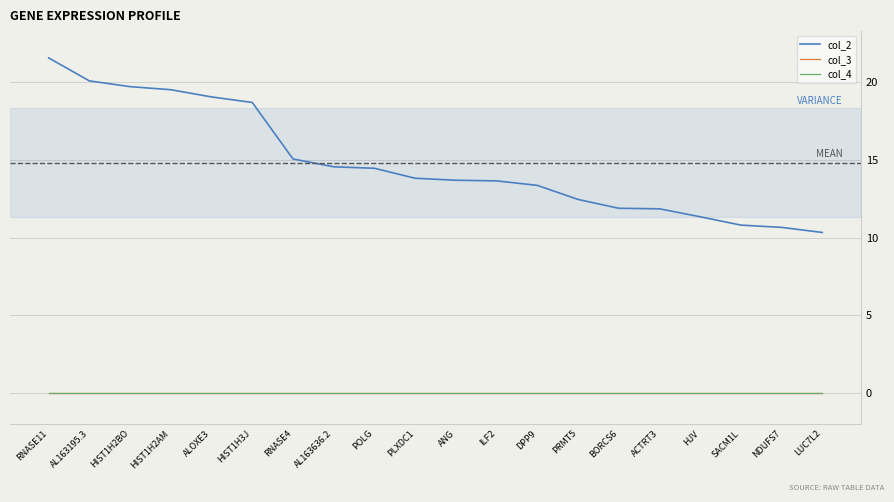

Is the value of col_2 at ALOXE3 greater than the value of col_4 at HJV?

Yes